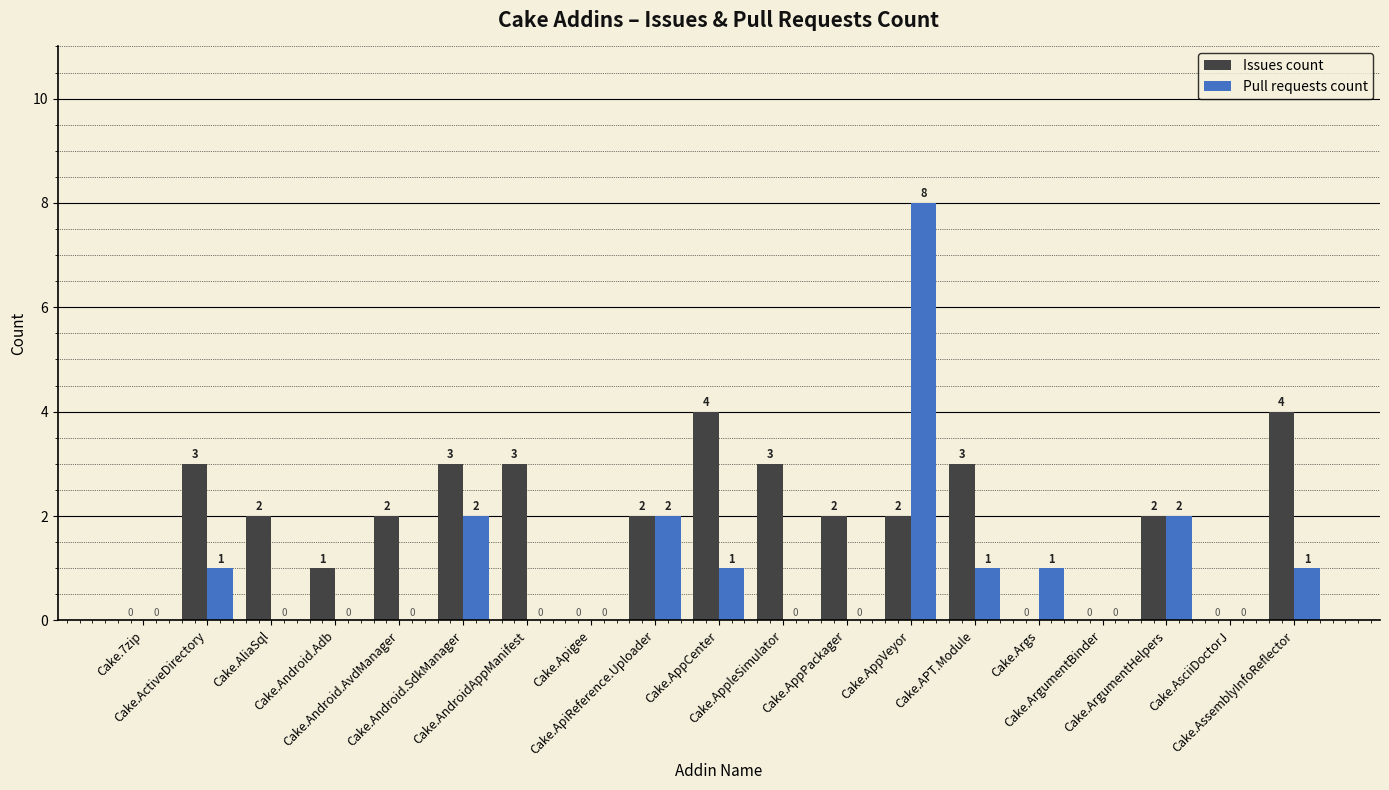

What is the sum of all Pull requests count values?

19